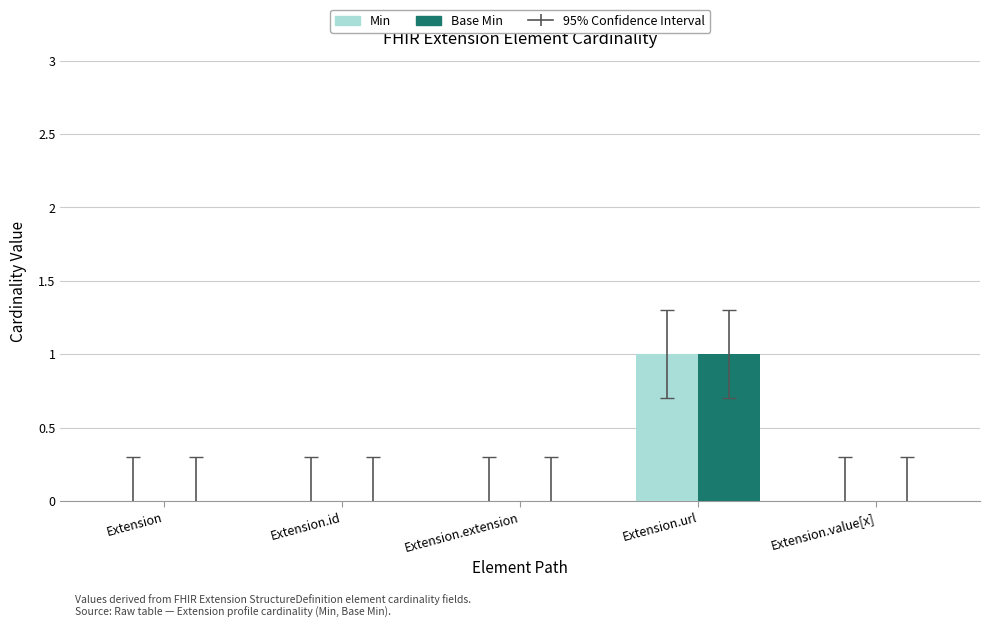

The value of Min at Extension.extension is 0. True or false?

True